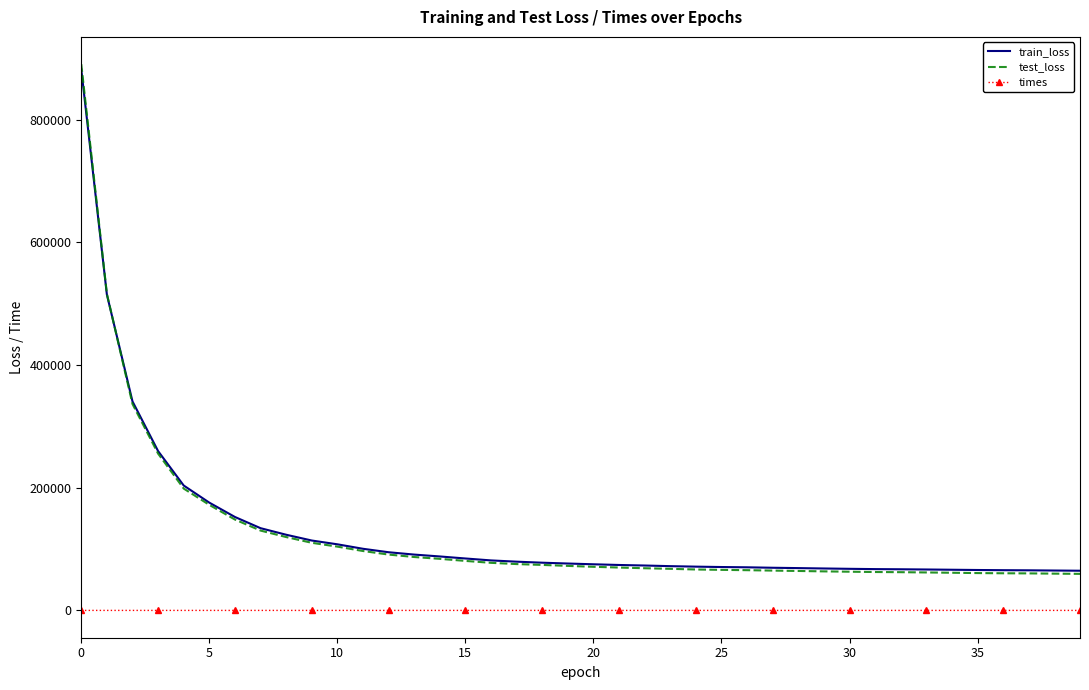

What is the greatest value displayed?

890184.7